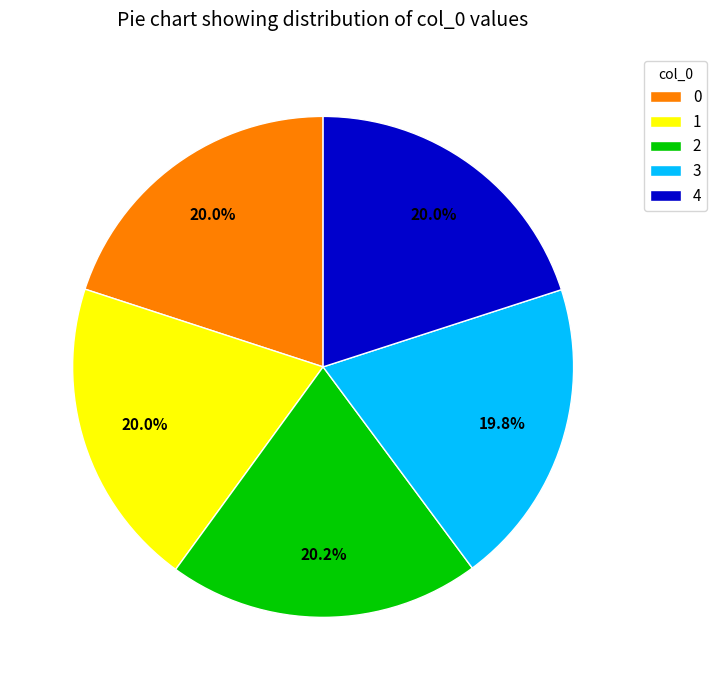

How many slices are in this pie chart?

5